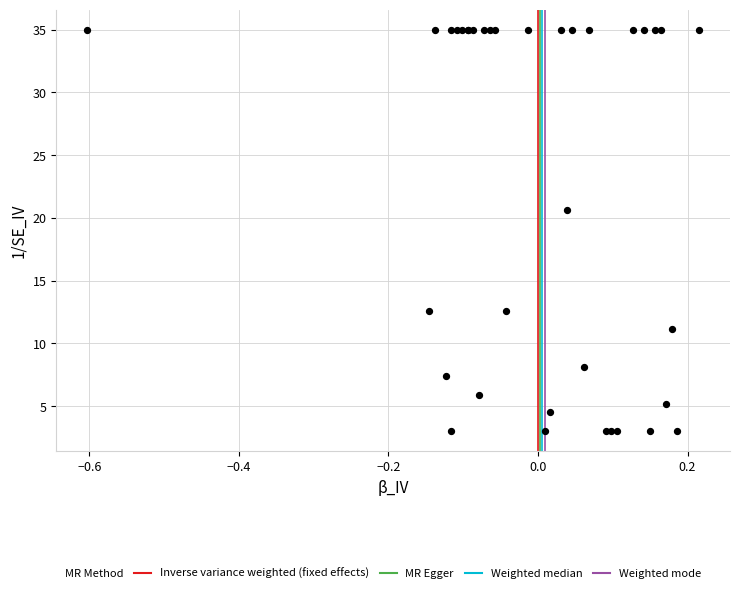

What Y value in the scatter plot is closest to 19?

20.7